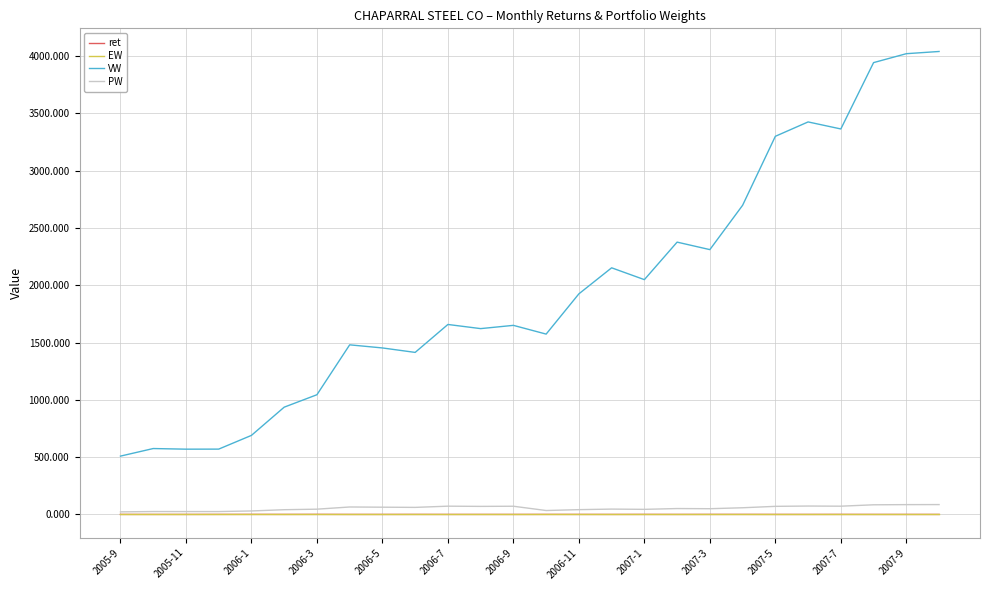

What is the minimum value for VW?

509.0